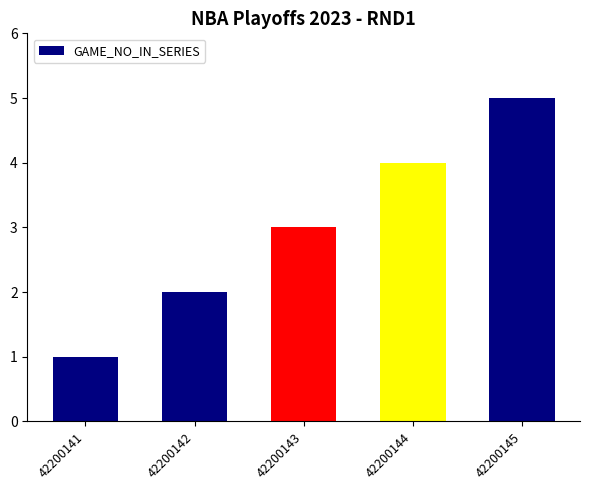

Between 42200142 and 42200141, which is larger?

42200142